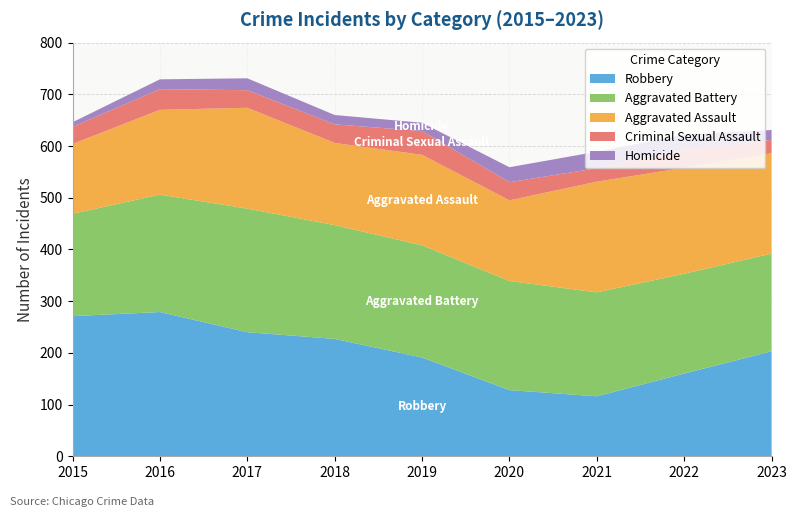

Reading left to right, transcribe all the data shown in this chart.

Robbery: 2015=271	2016=279	2017=240	2018=227	2019=191	2020=128	2021=116	2022=160	2023=203
Aggravated Battery: 2015=198	2016=227	2017=239	2018=220	2019=217	2020=211	2021=201	2022=193	2023=189
Aggravated Assault: 2015=135	2016=164	2017=195	2018=159	2019=175	2020=156	2021=214	2022=205	2023=194
Criminal Sexual Assault: 2015=33	2016=40	2017=34	2018=36	2019=46	2020=35	2021=26	2022=35	2023=26
Homicide: 2015=9	2016=19	2017=23	2018=18	2019=16	2020=29	2021=32	2022=29	2023=19